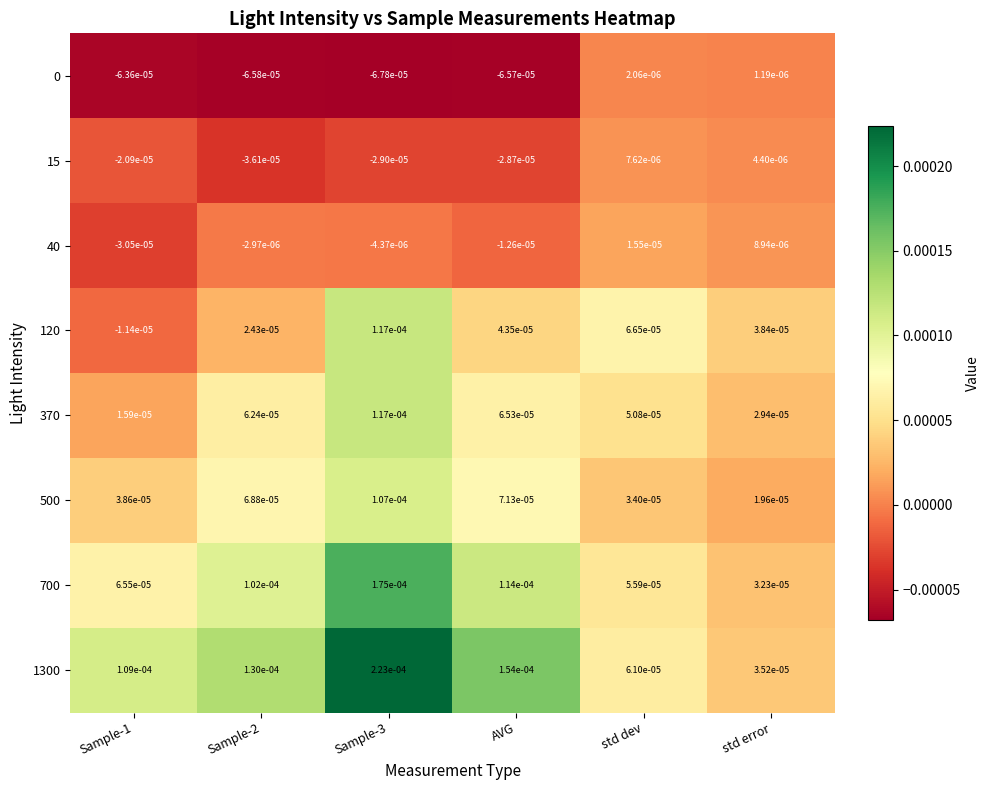

Which series has the largest range (max minus min)?

1300